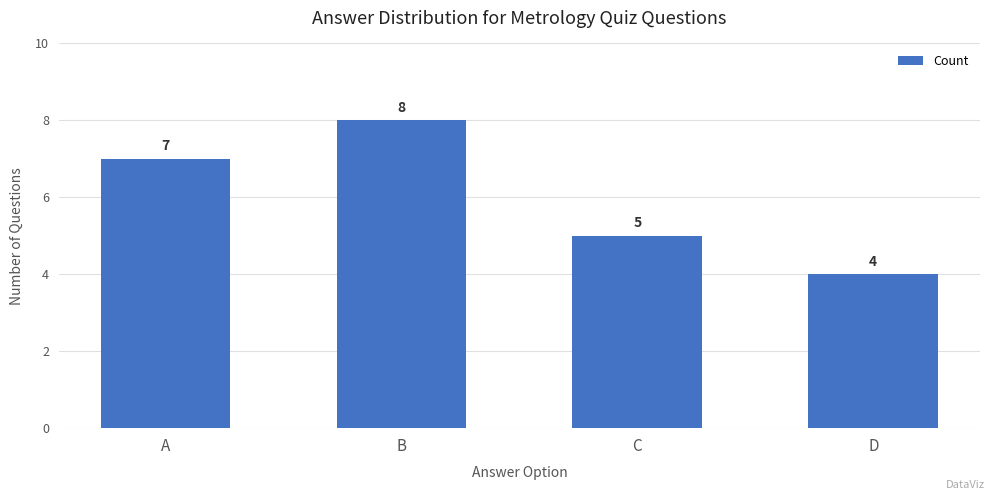

What is the average value?

6